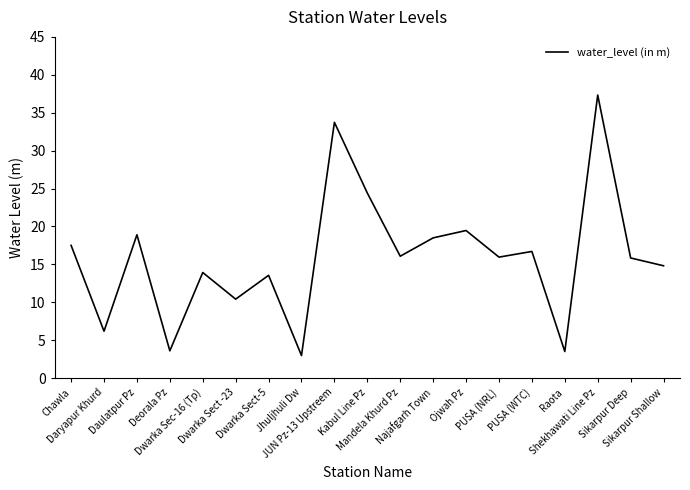

What is the smallest value displayed?

3.0